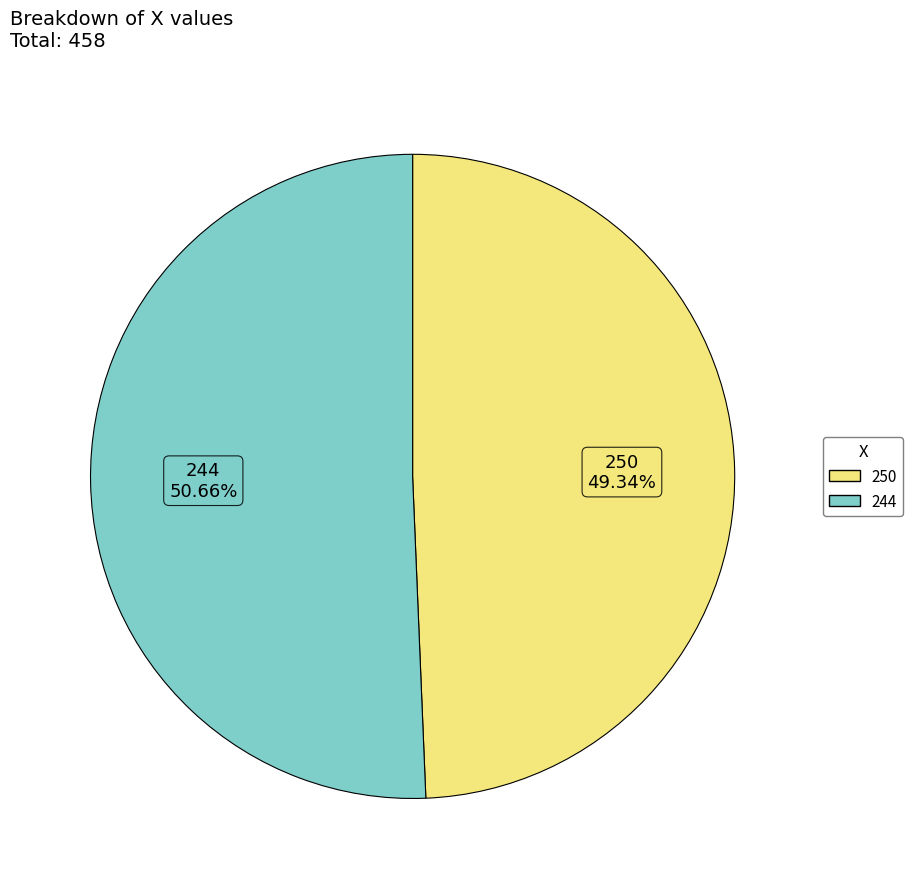

Combined, do 244 and 250 account for over 50%?

Yes